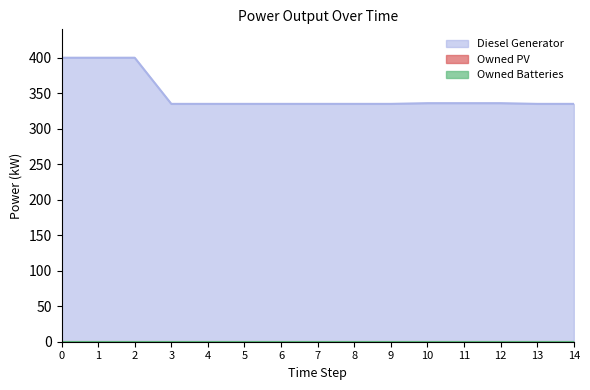

What is the total value across all series at 4?

335